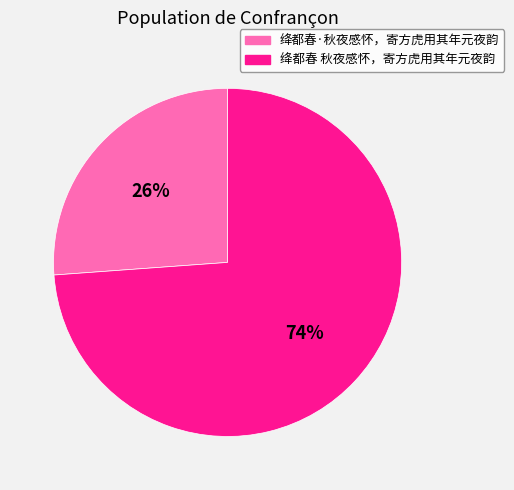

Combined, do 绛都春·秋夜感怀，寄方虎用其年元夜韵 and 绛都春 秋夜感怀，寄方虎用其年元夜韵 account for over 50%?

Yes